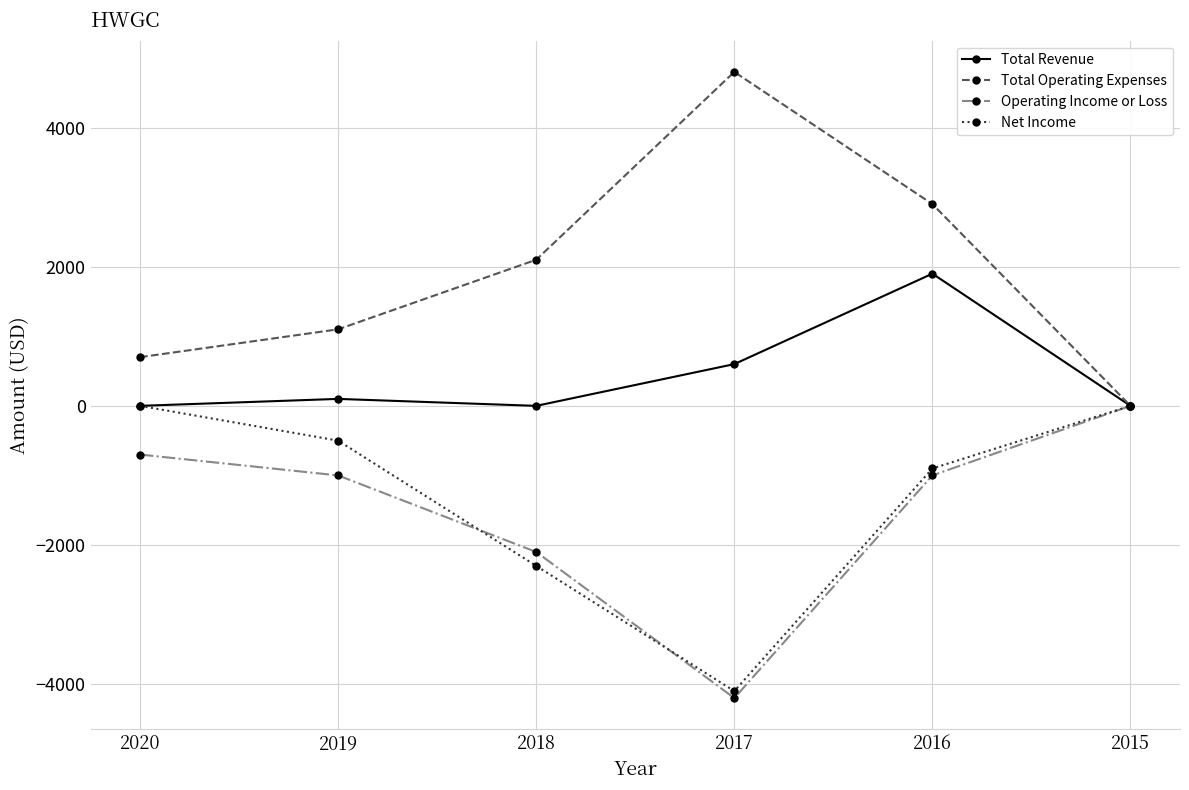

At which category is the sum across all series the highest?

2016